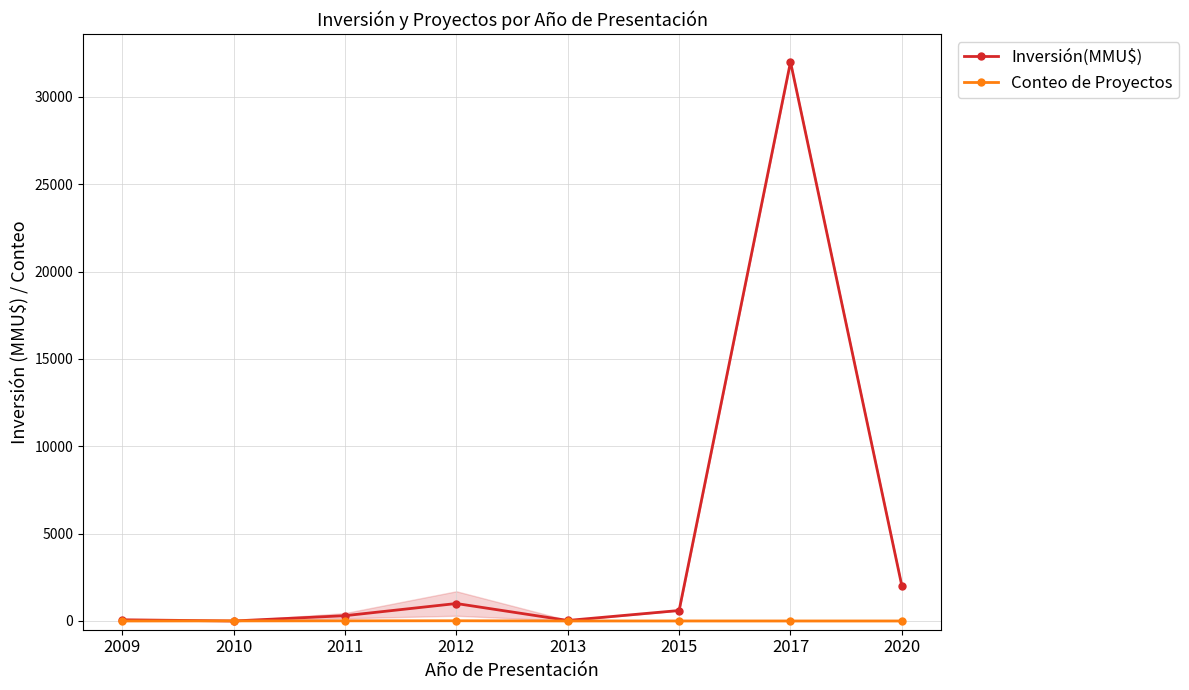

How many data points in Conteo de Proyectos are above 3?

3